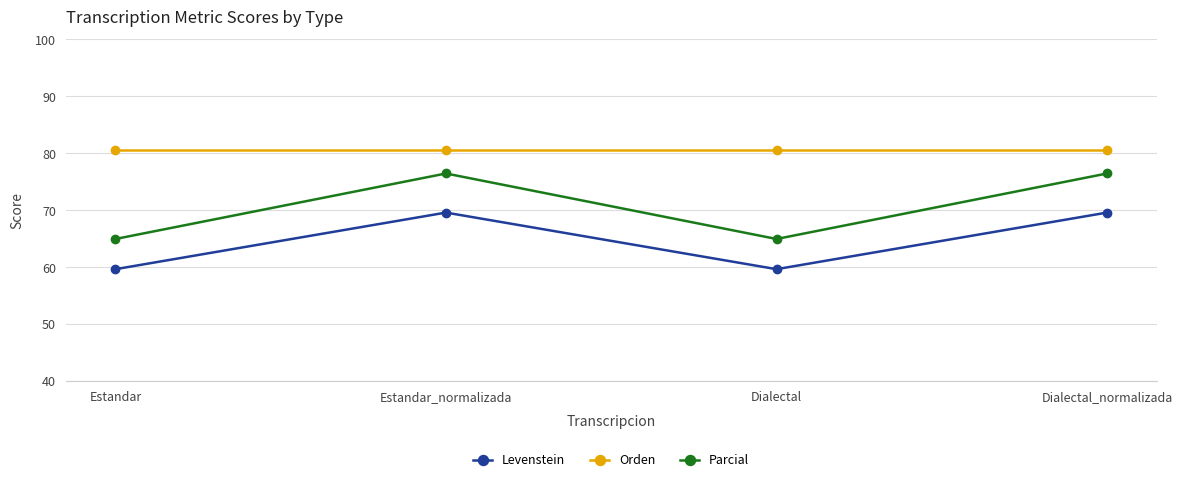

Rank the series by their average value, from highest to lowest.

Orden, Parcial, Levenstein